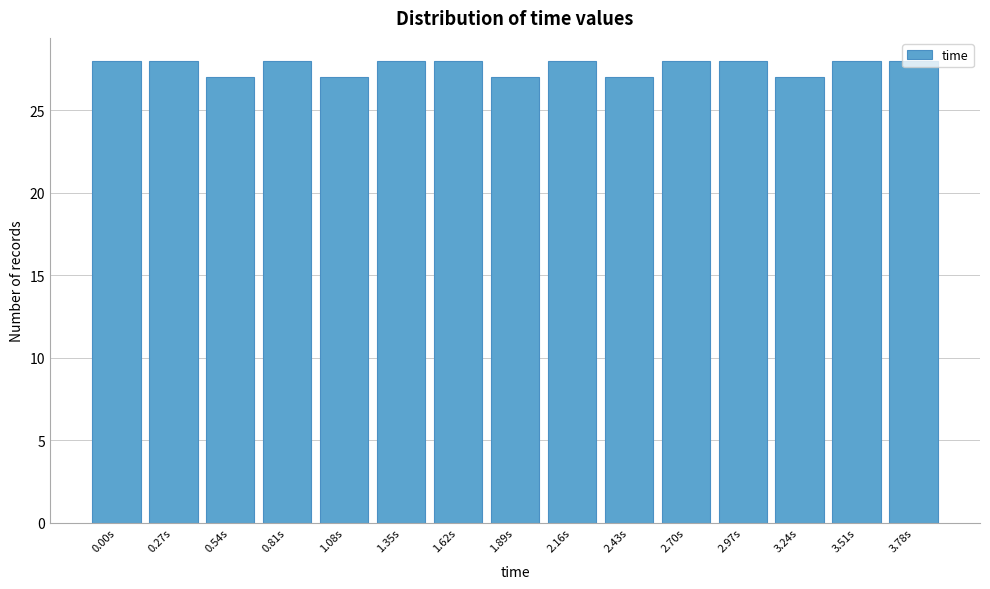

Is it true that the value at 3.51s is 10?

False